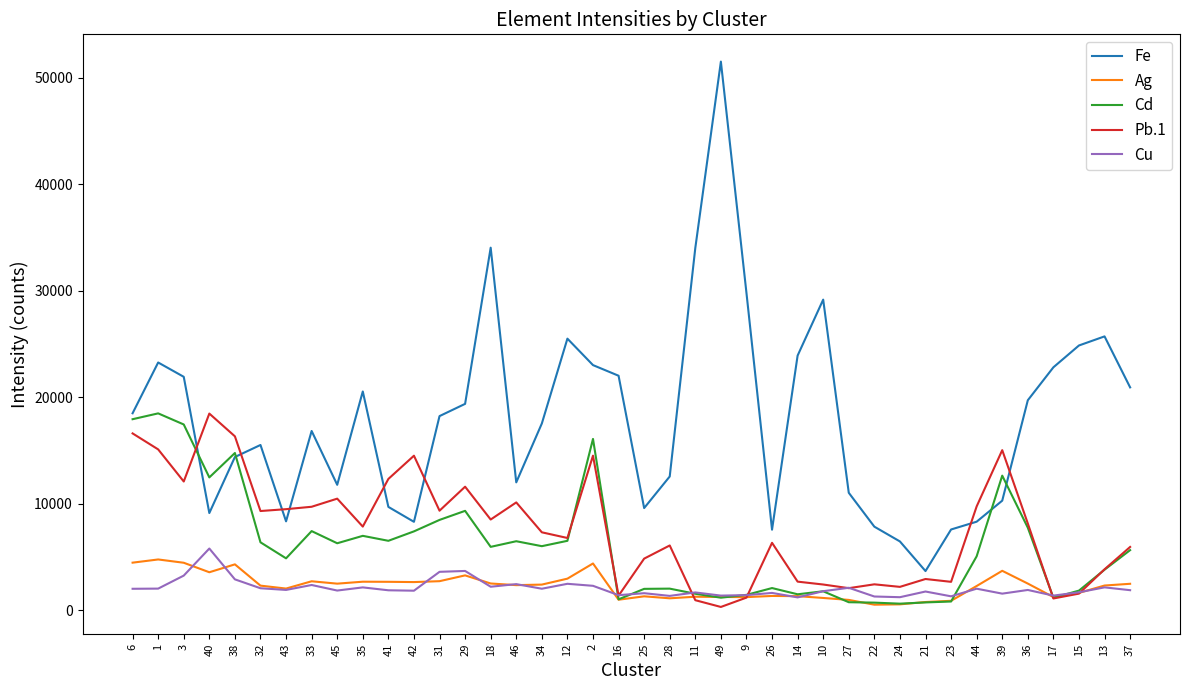

Which series changed the most between 11 and 49?

Fe